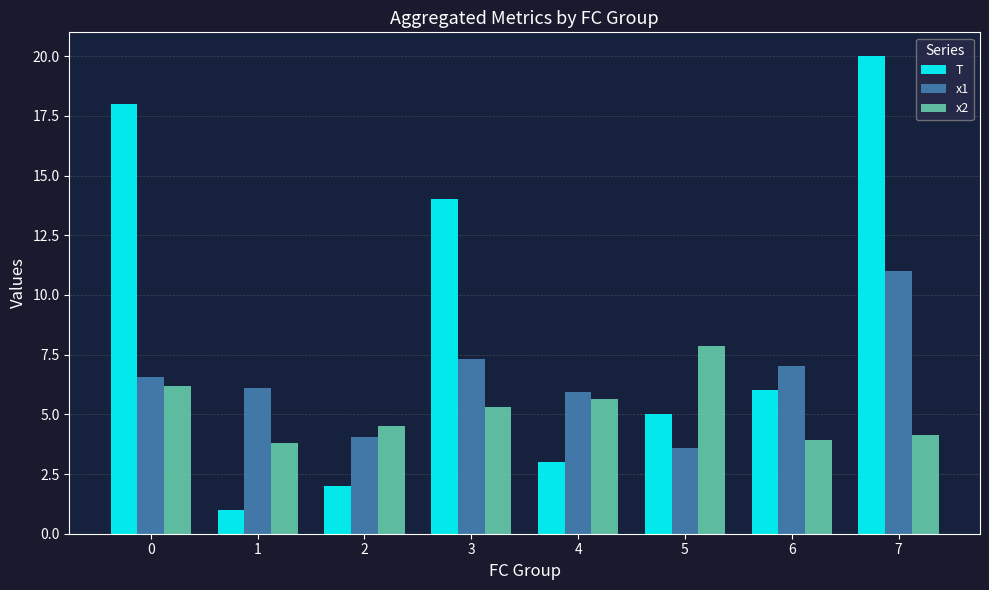

What is the difference between the second highest and second lowest values in the x1 series?

3.3